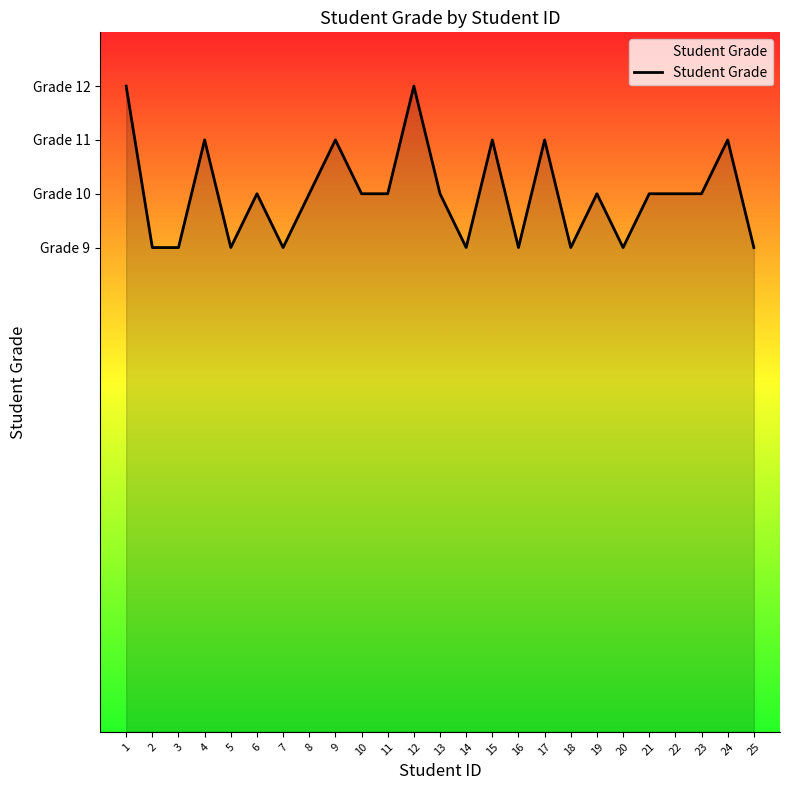

What is the change in value from 1 to 6?

-2